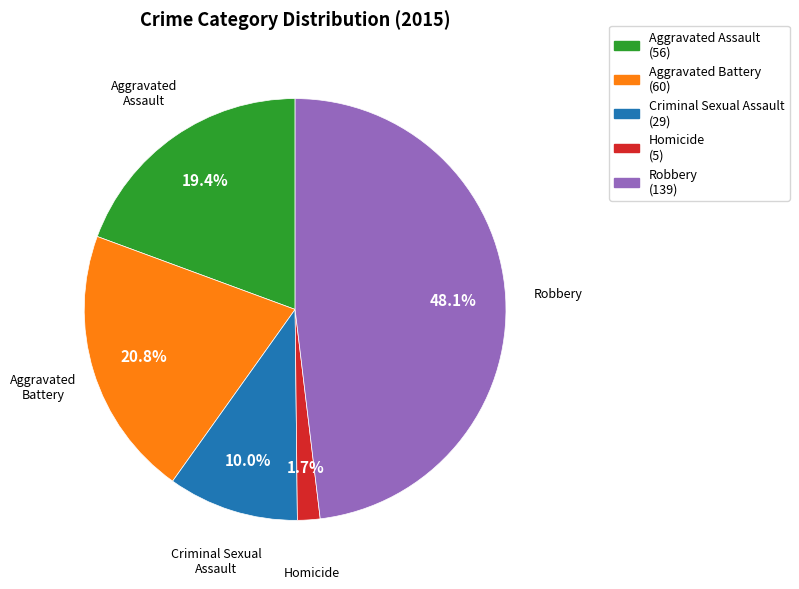

The Aggravated Assault slice represents 19% of the pie. True or false?

True